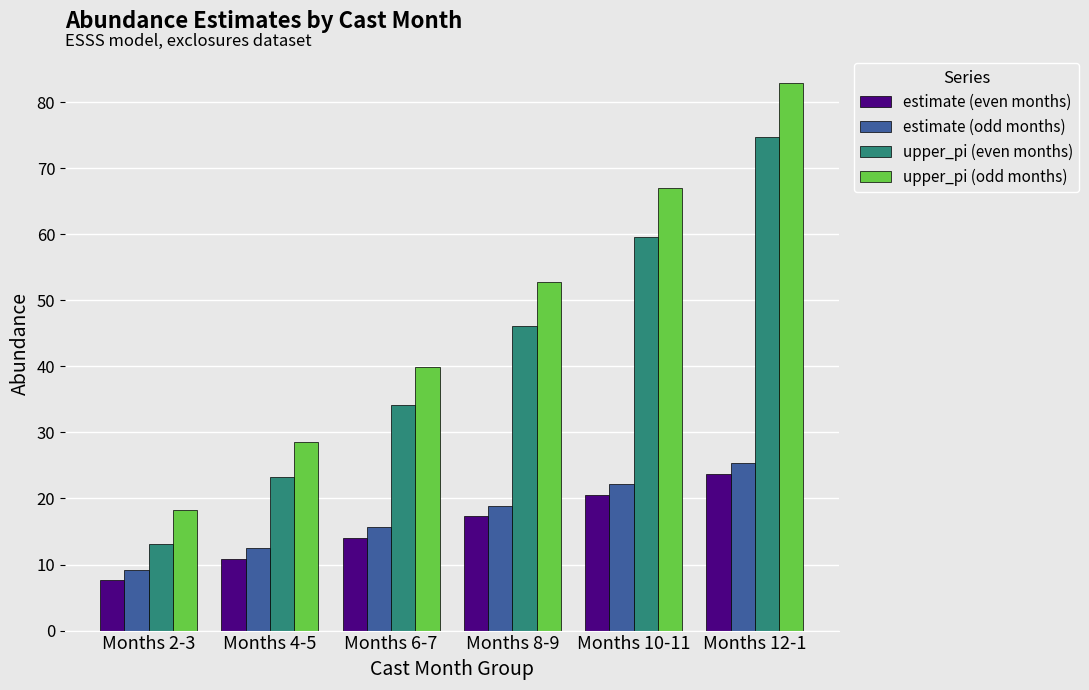

What is the average value of the estimate (even months) series?

15.7